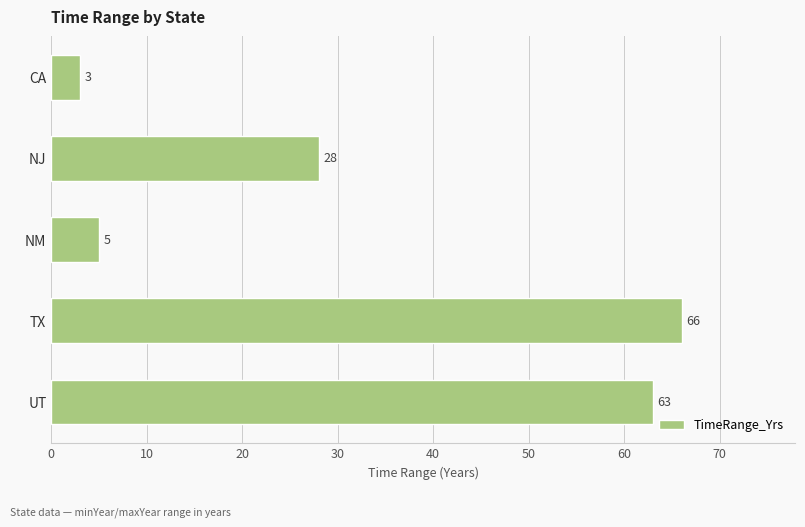

Rank the categories by value from highest to lowest.

TX, UT, NJ, NM, CA